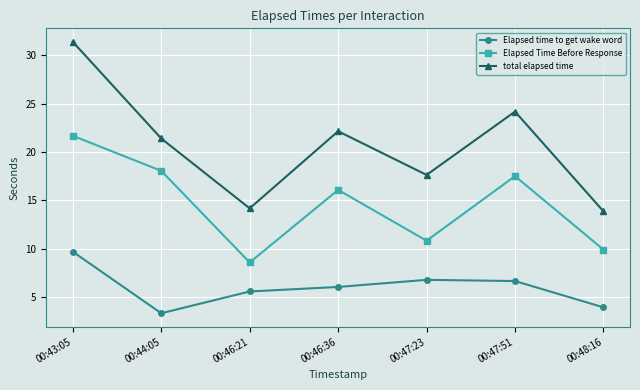

At which category does the chart reach its minimum across all series?

00:44:05